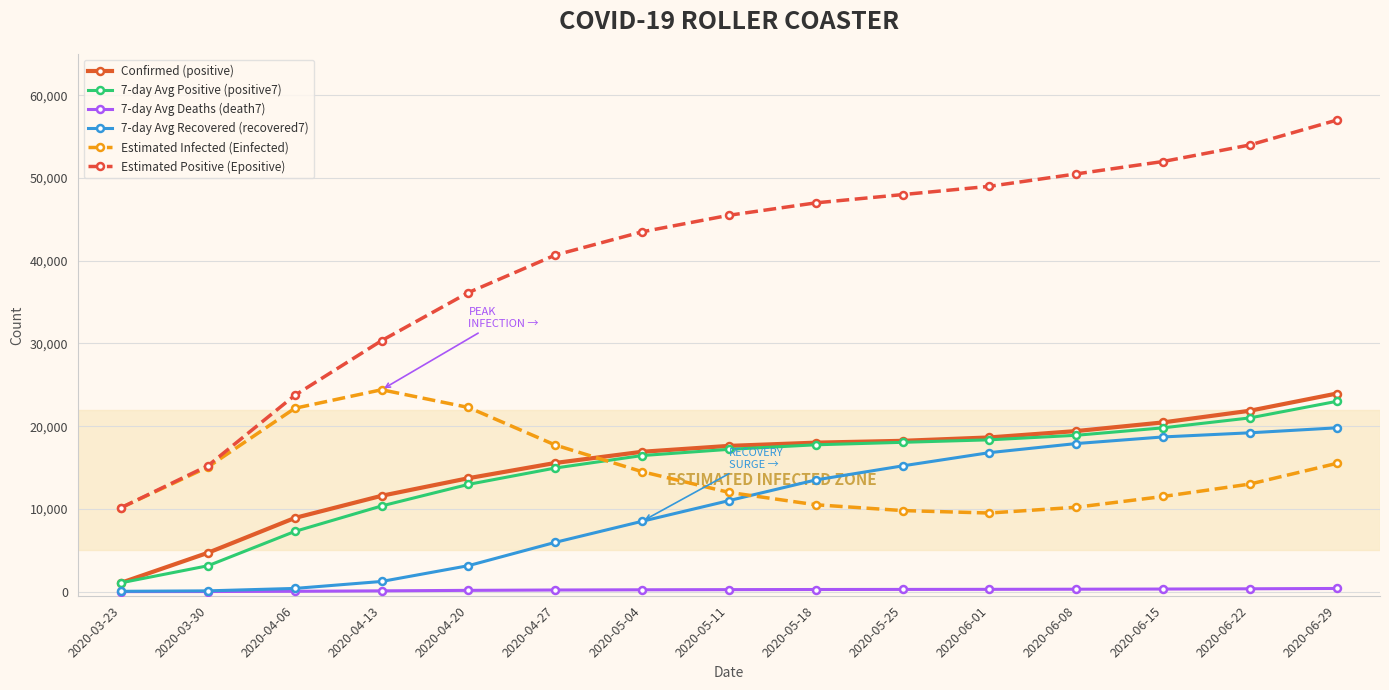

True or false: 7-day Avg Deaths (death7) and 7-day Avg Positive (positive7) cross at least once.

False